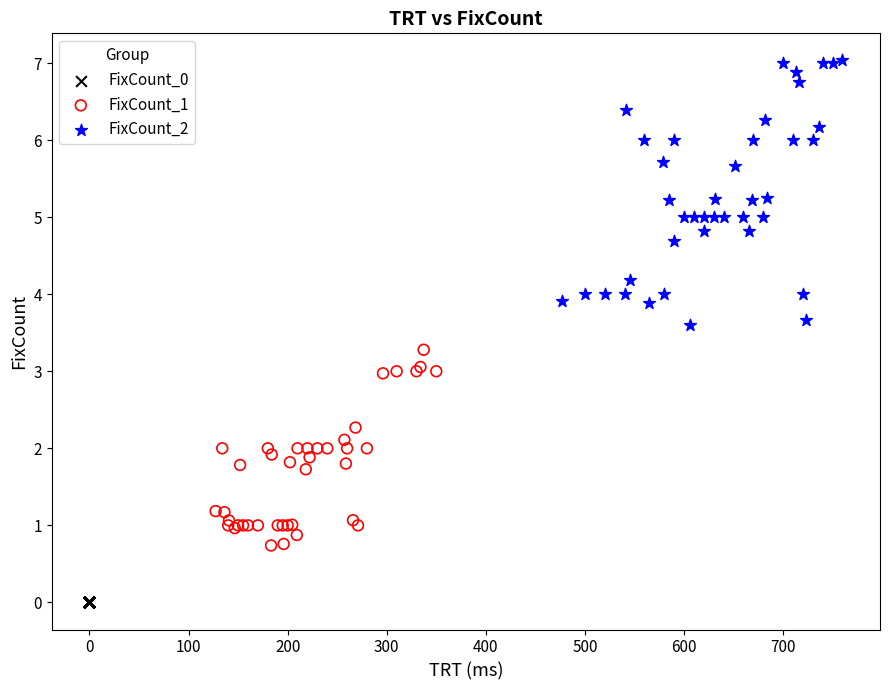

What are all the series names shown in the legend?

FixCount_0, FixCount_1, FixCount_2